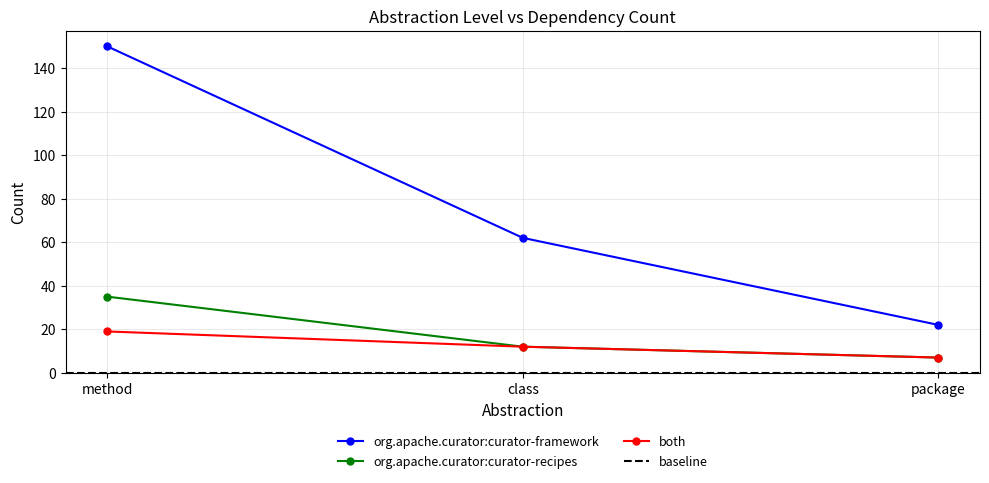

What is the maximum value for org.apache.curator:curator-framework?

150